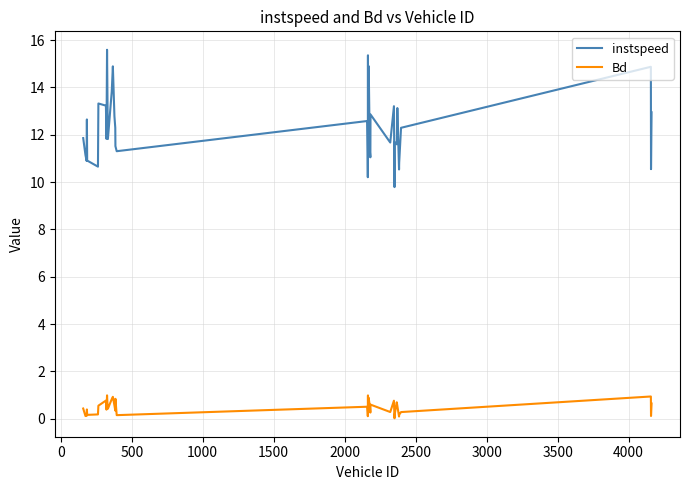

Which series has the widest spread of values?

instspeed